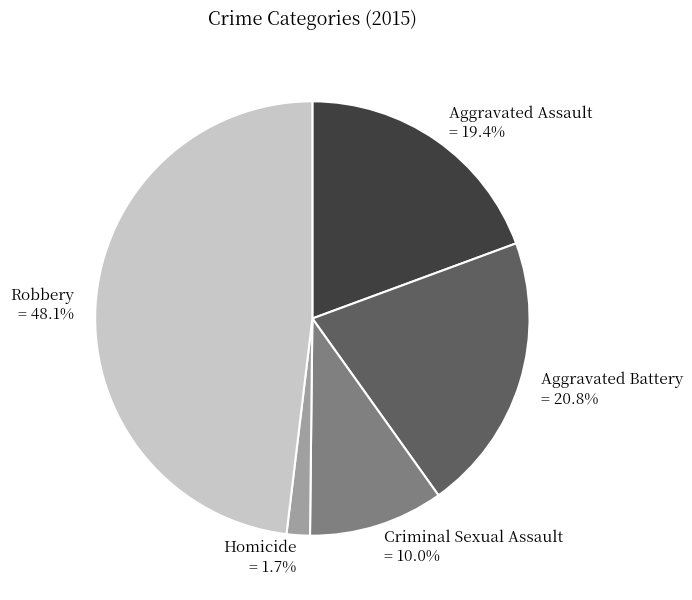

Rank the categories by value from highest to lowest.

Robbery, Aggravated Battery, Aggravated Assault, Criminal Sexual Assault, Homicide